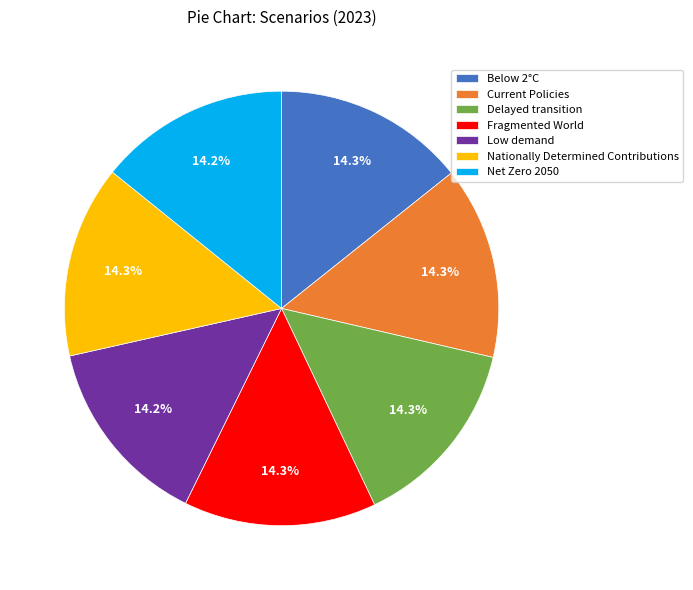

Count the number of slices in the pie.

7